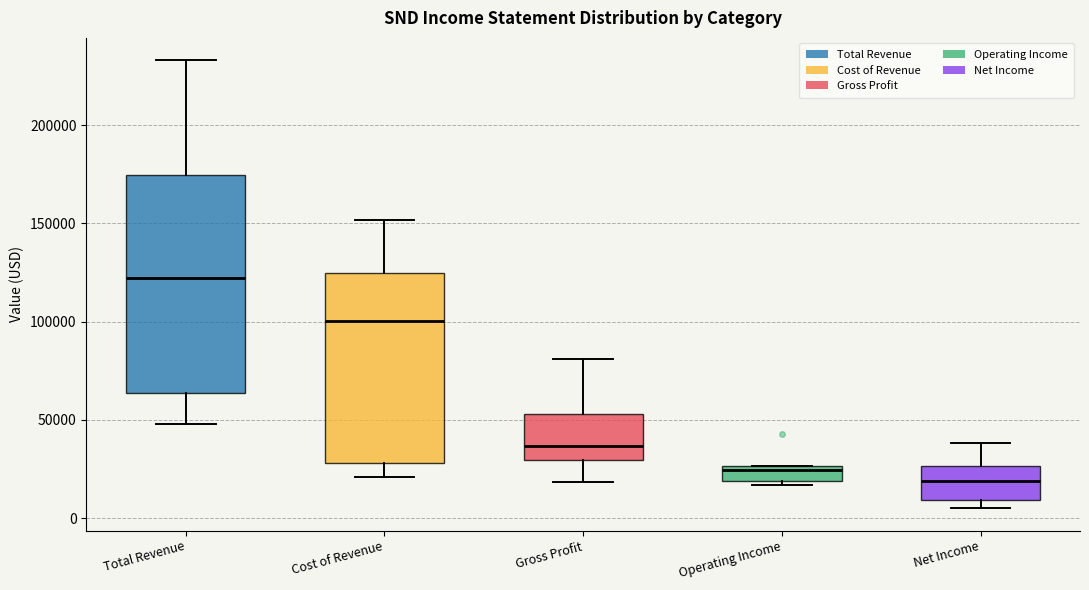

Comparing the boxes themselves (not the whiskers), which one is the tallest?

Total Revenue